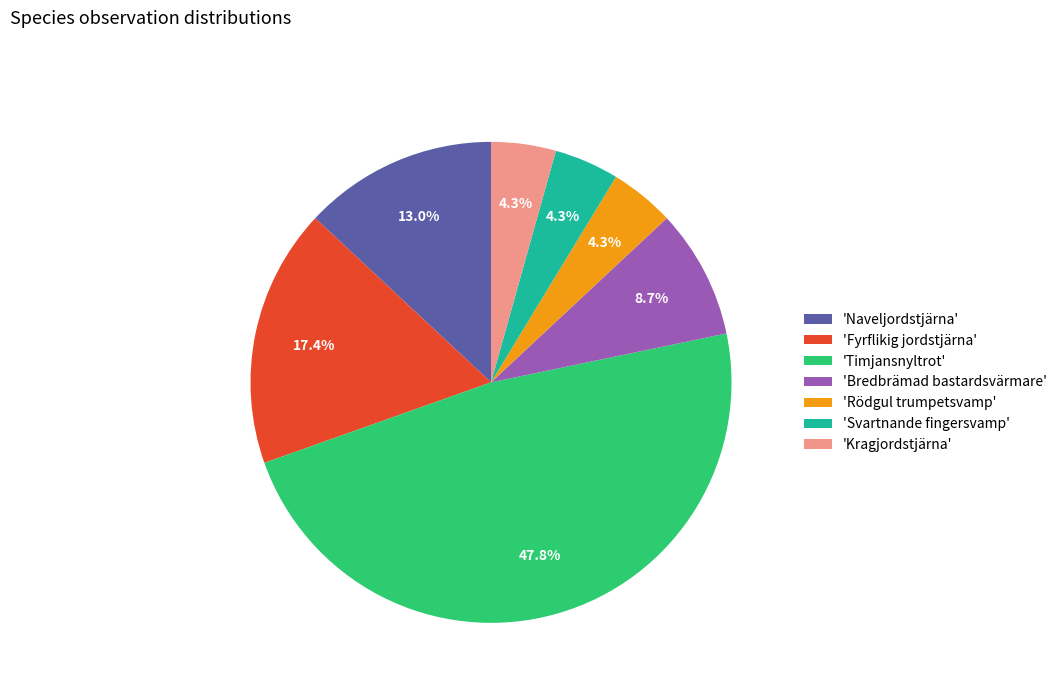

What portion of the pie excludes 'Fyrflikig jordstjärna'?

82.6%